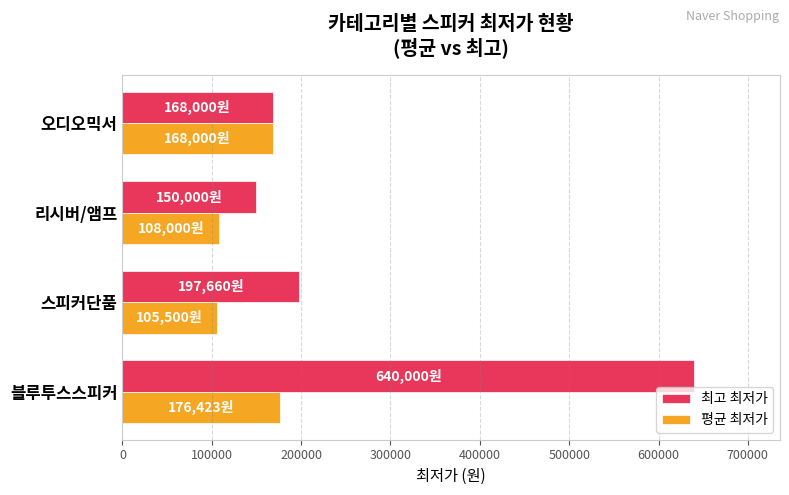

Which series has the largest total across all categories?

최고 최저가